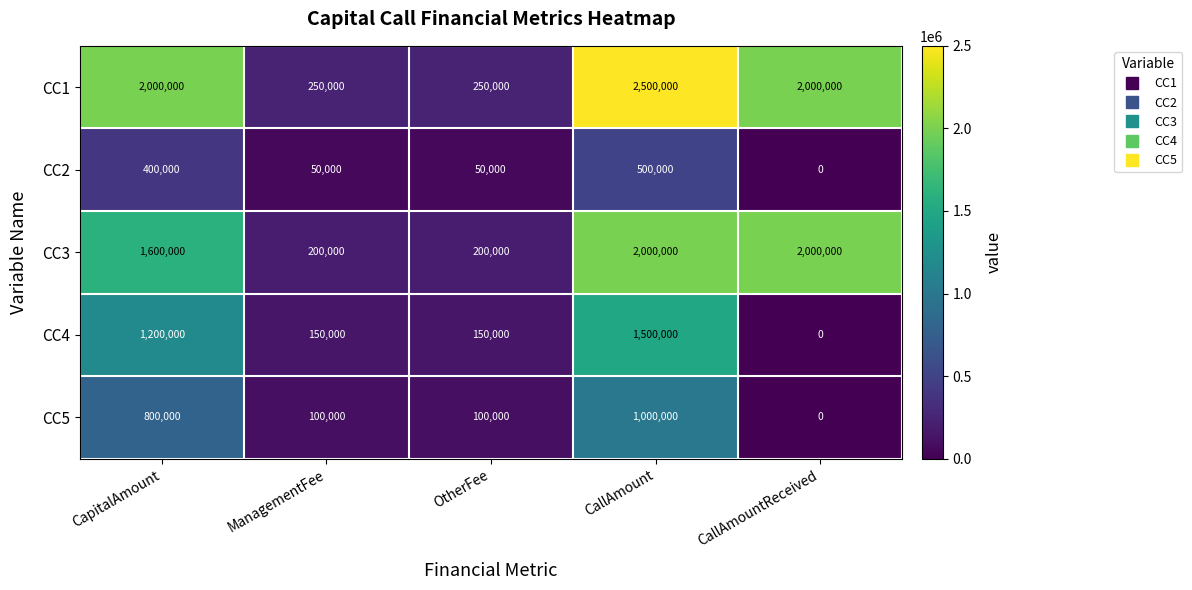

Read the CC4 value at CapitalAmount.

1200000